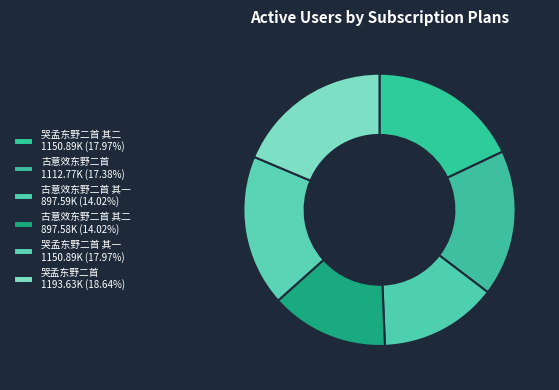

To the nearest percent, what is the average slice percentage?

17%